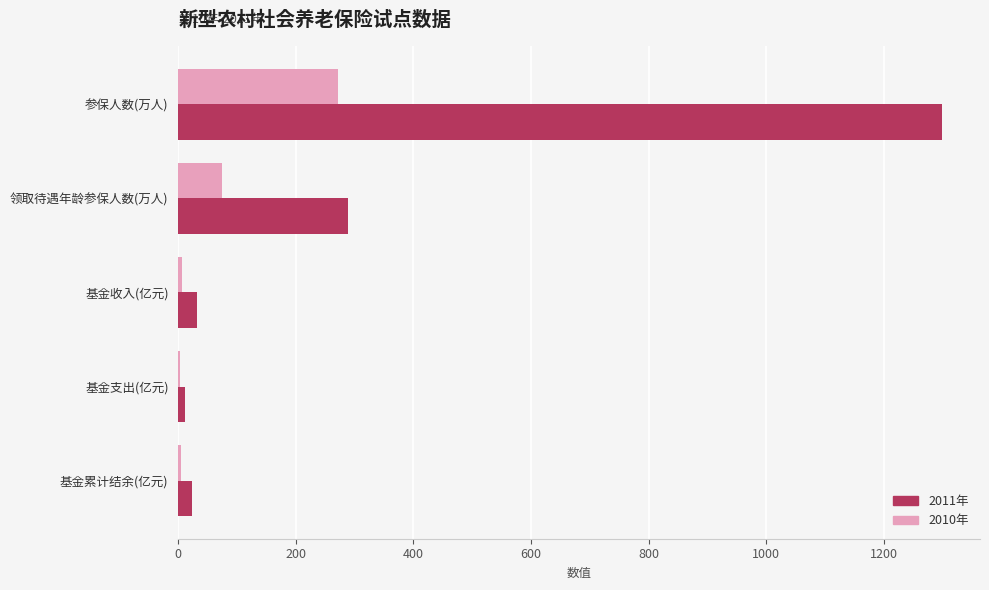

What is the sum of all 2011年 values?

1654.2